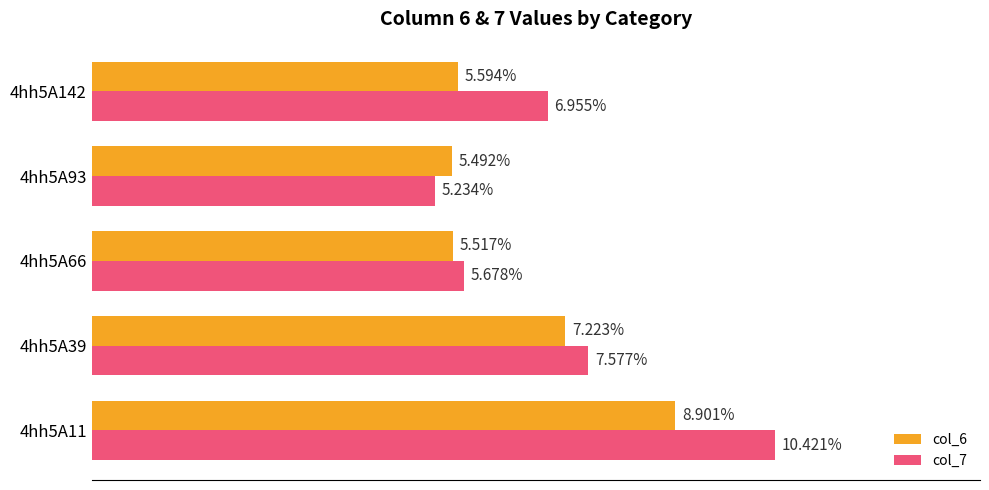

Is the value of col_6 at 4hh5A39 greater than the value of col_7 at 4hh5A142?

Yes